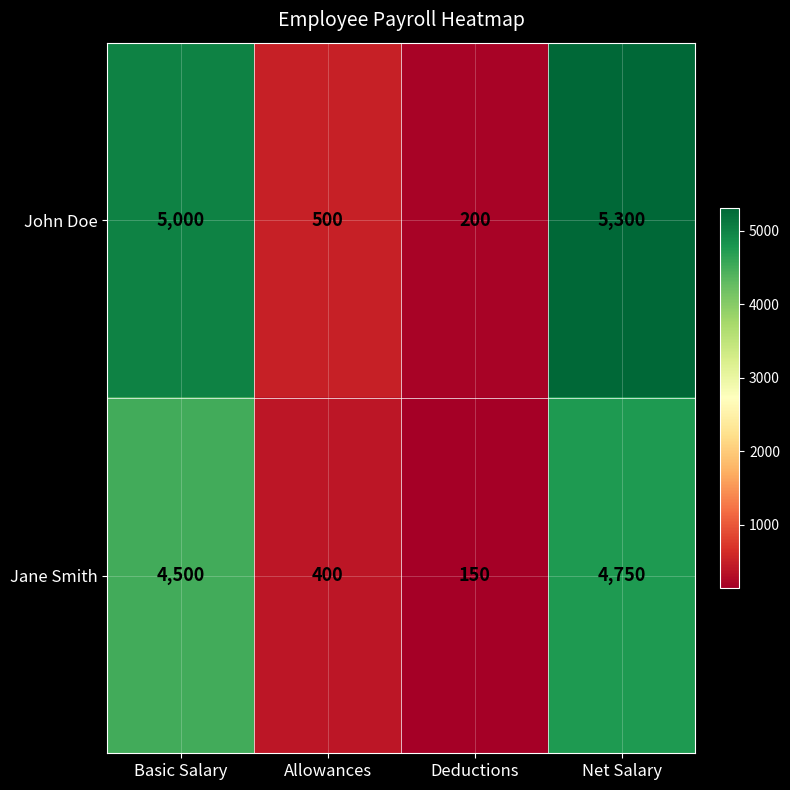

Is the value of Jane Smith at Allowances greater than the value of John Doe at Net Salary?

No